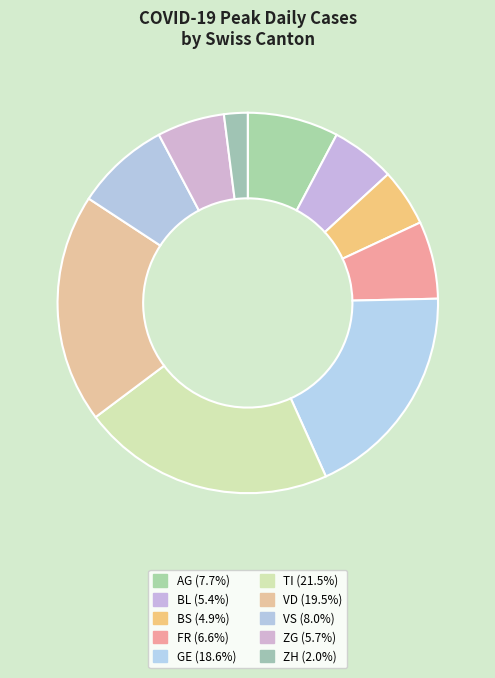

How many segments does this pie chart have?

10